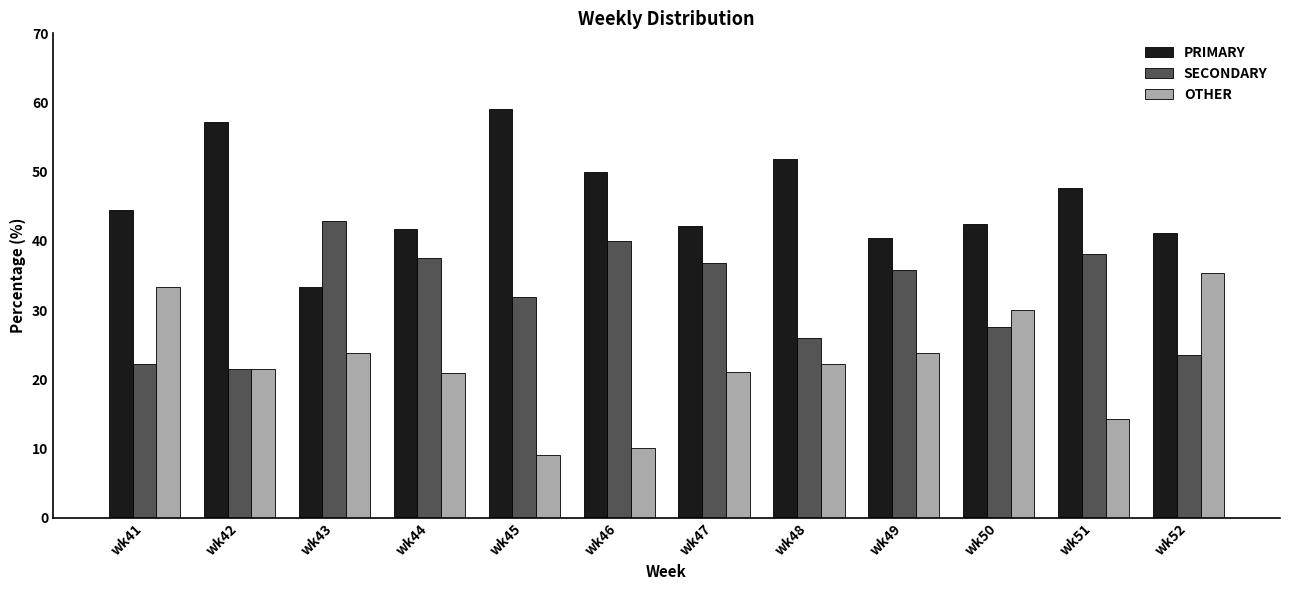

At how many categories does at least one series exceed 24?

12